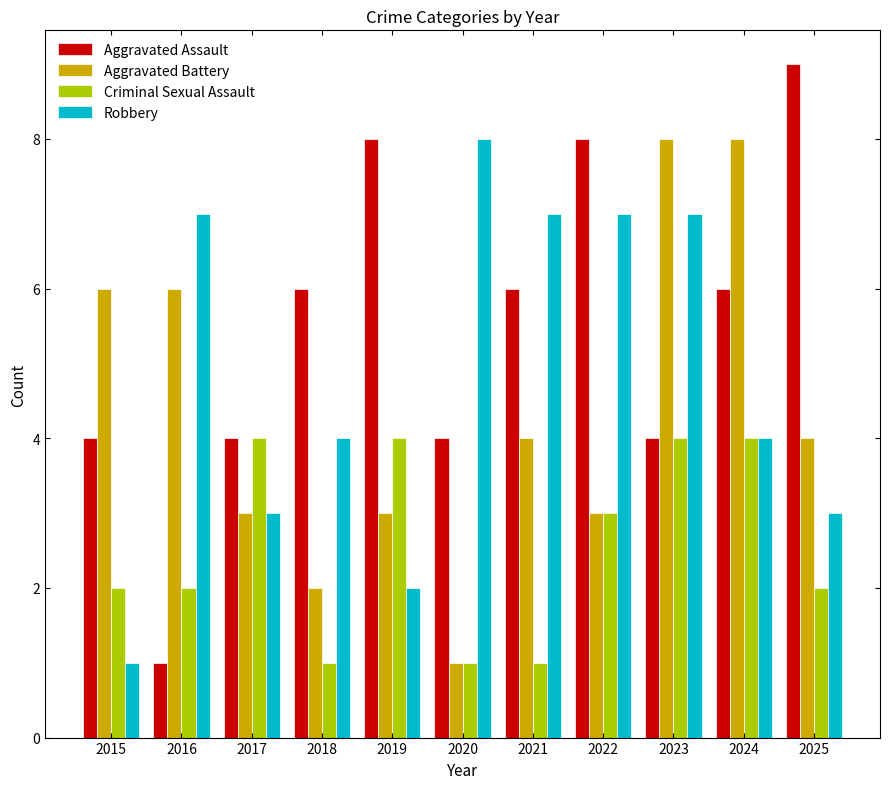

At how many categories does at least one series exceed 5?

10